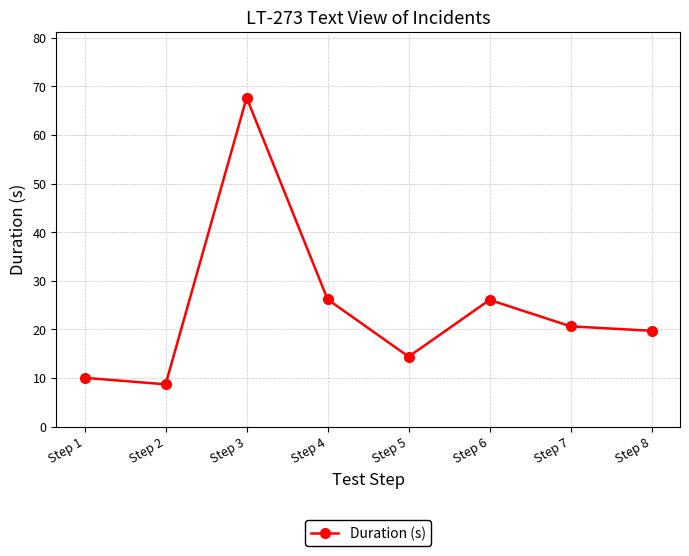

What is the change in value from Step 2 to Step 3?

+59.0